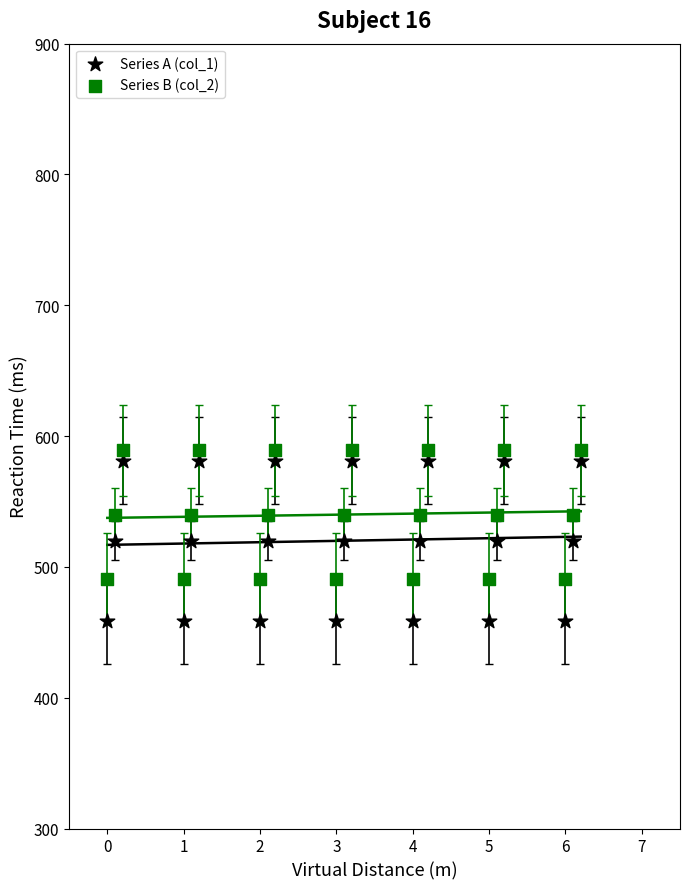

What are all the series names shown in the legend?

Series A (col_1), Series B (col_2)